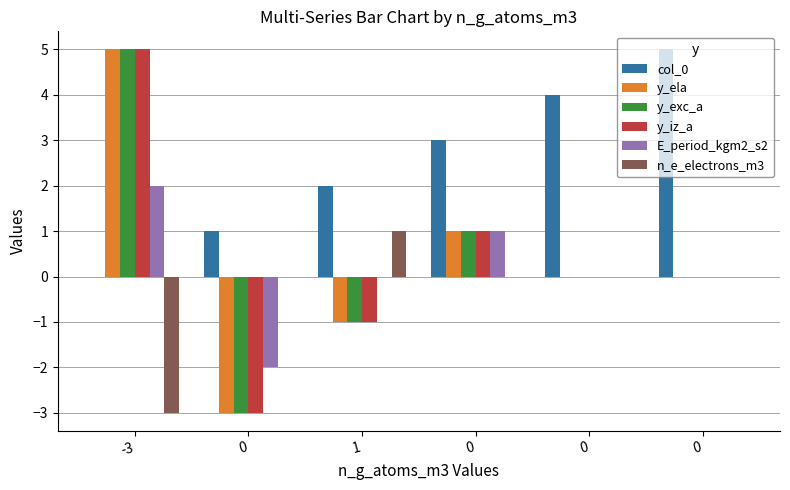

Rank the categories by col_0 value from highest to lowest.

0, 0, 0, 1, 0, -3